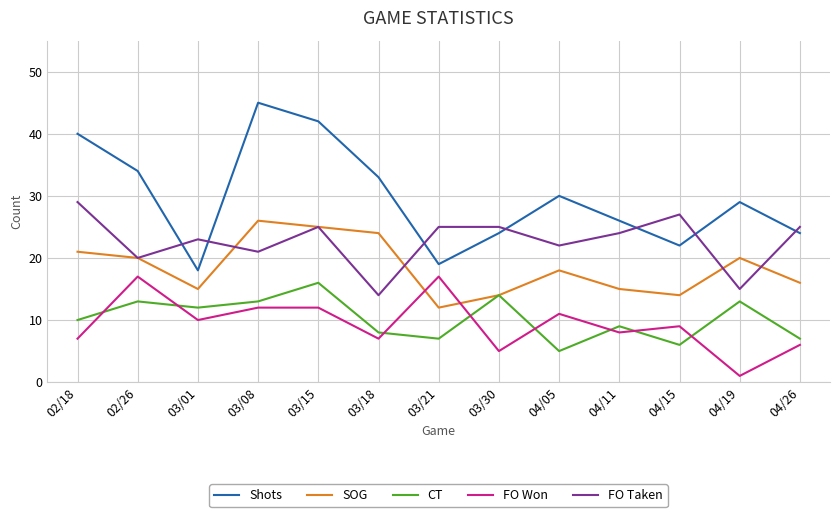

At which label does FO Taken reach its peak?

02/18